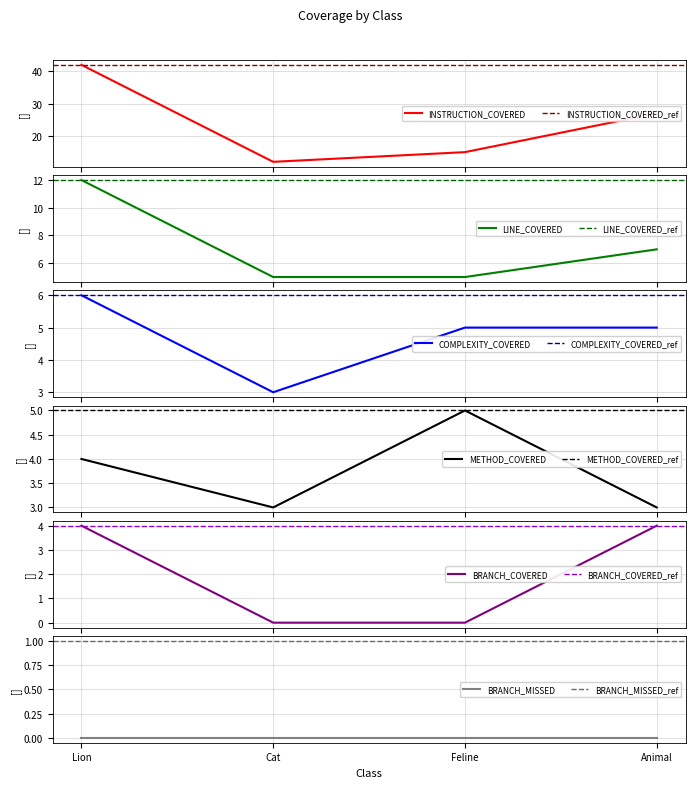

At which label is METHOD_COVERED closest to 4?

Lion